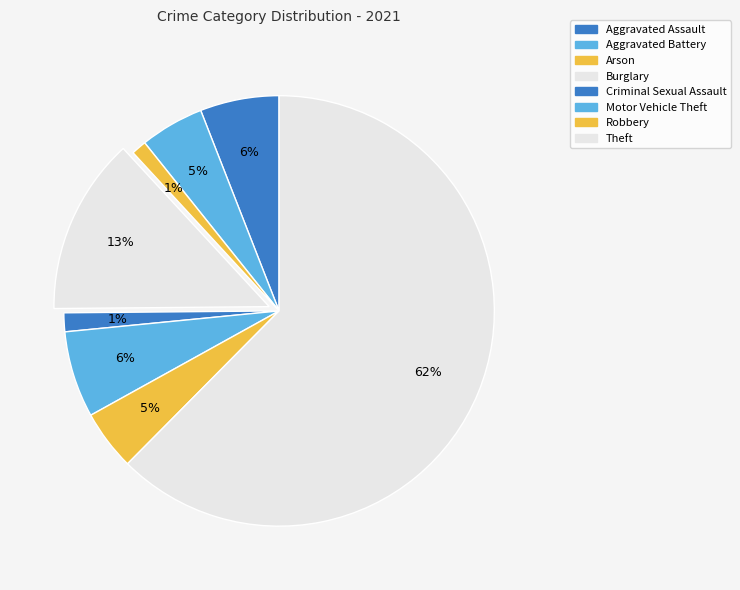

To the nearest percent, what percentage of the pie is Aggravated Assault?

6%